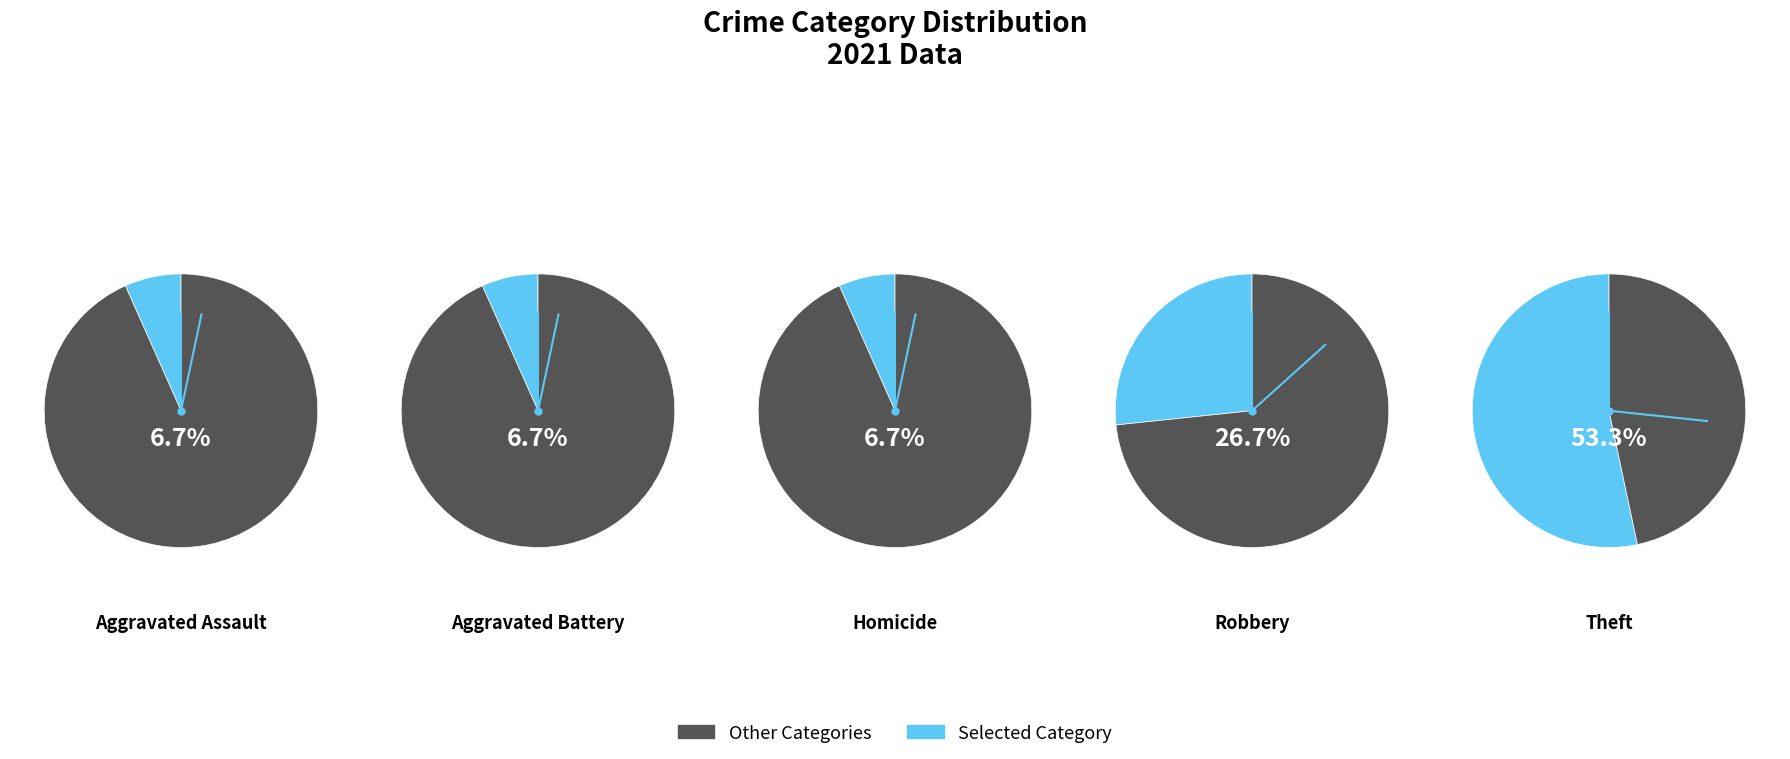

Which slice is the smallest?

Aggravated Assault